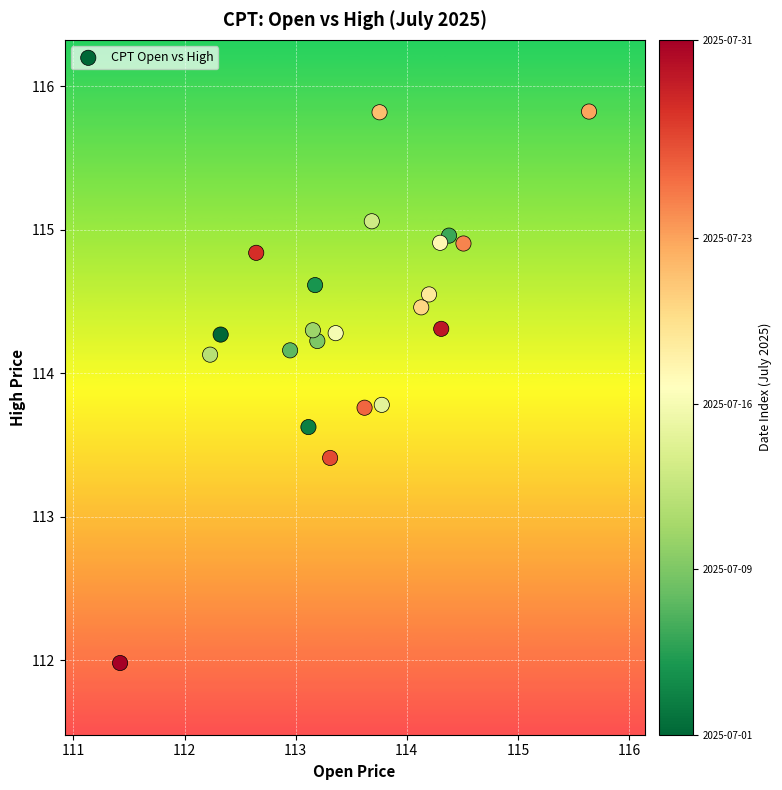

What Y value in the scatter plot is closest to 113?

113.4